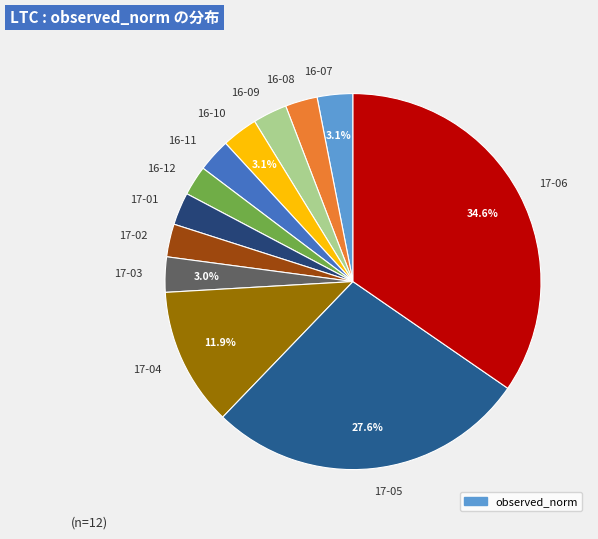

Combined, do 17-03 and 16-09 account for over 50%?

No